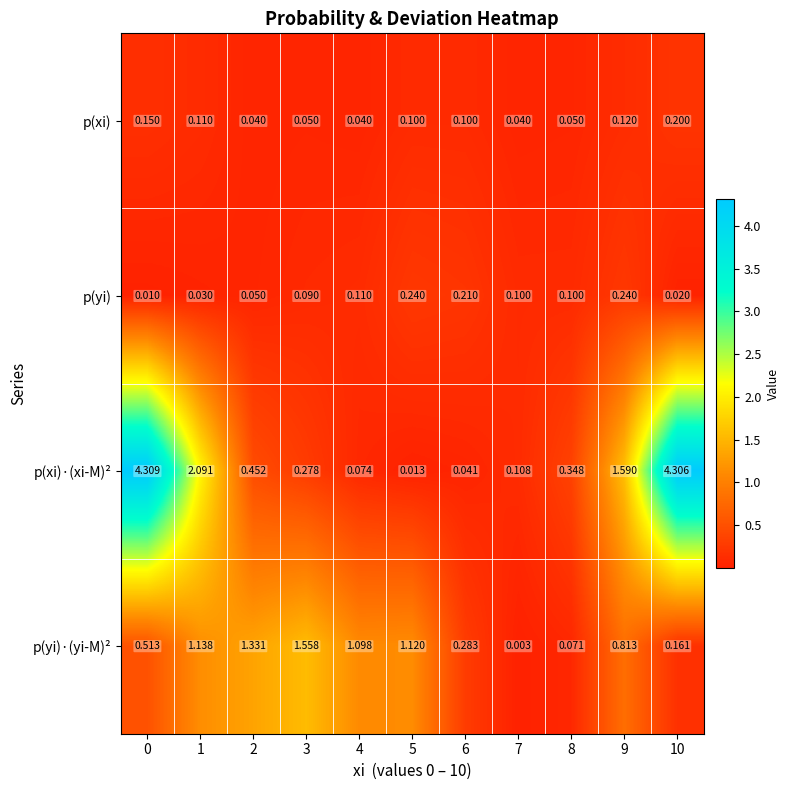

Rank the series at 8 from lowest to highest value.

p(xi), p(yi)·(yi-M)², p(yi), p(xi)·(xi-M)²